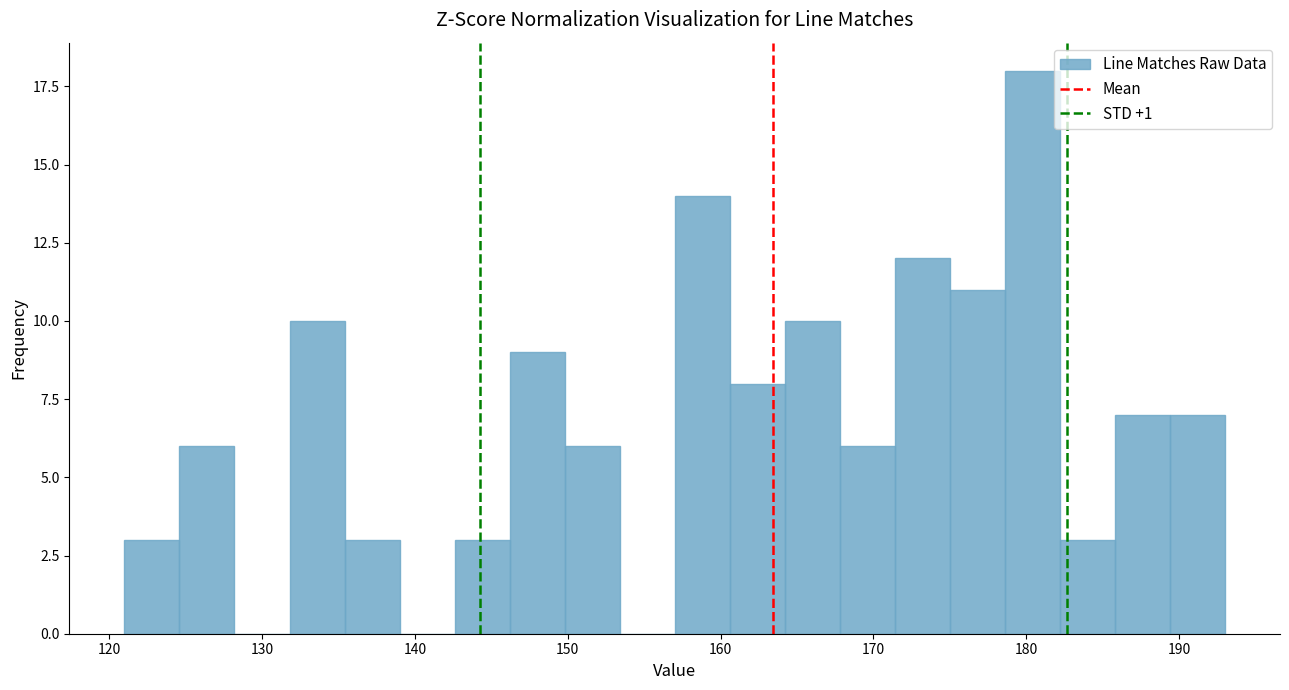

Read against the x-axis, roughly where is the centre of the tallest bar?

180